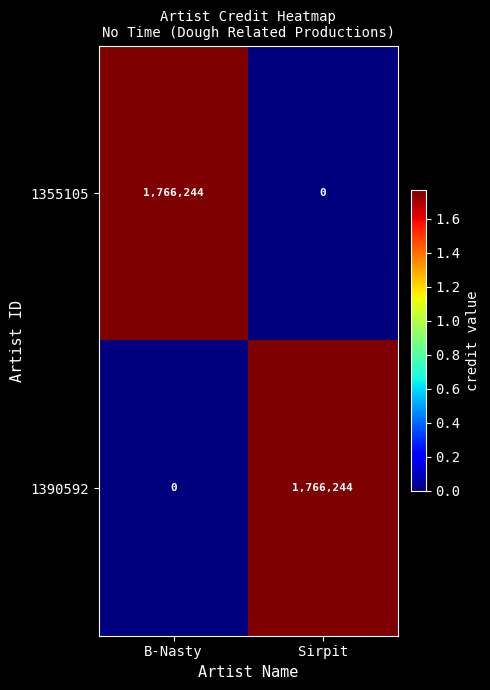

What is the spread (max minus min) of values at B-Nasty?

1766244